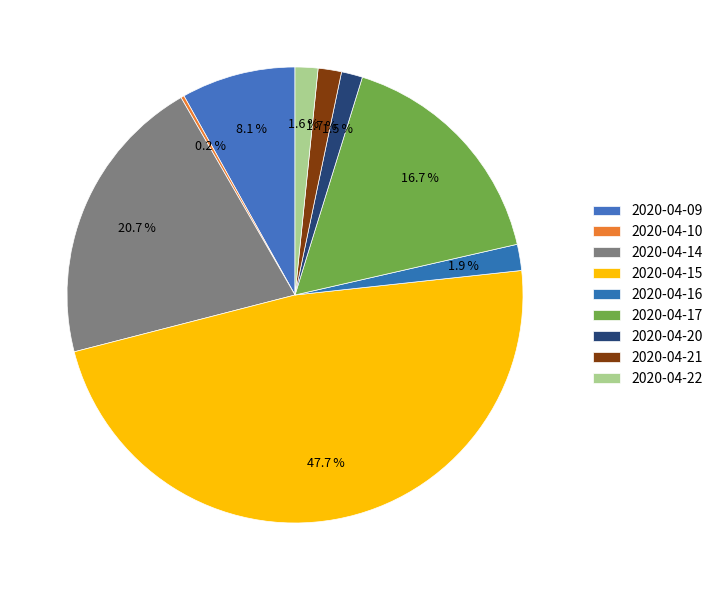

Does 2020-04-21 represent more than half of the total?

No